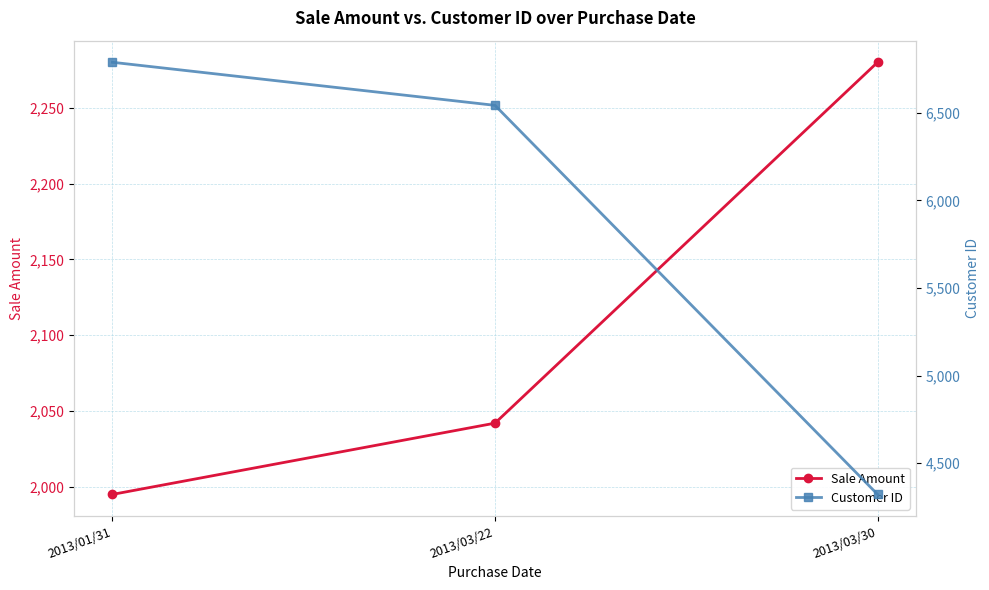

At which label does Sale Amount first exceed 2042?

2013/03/30